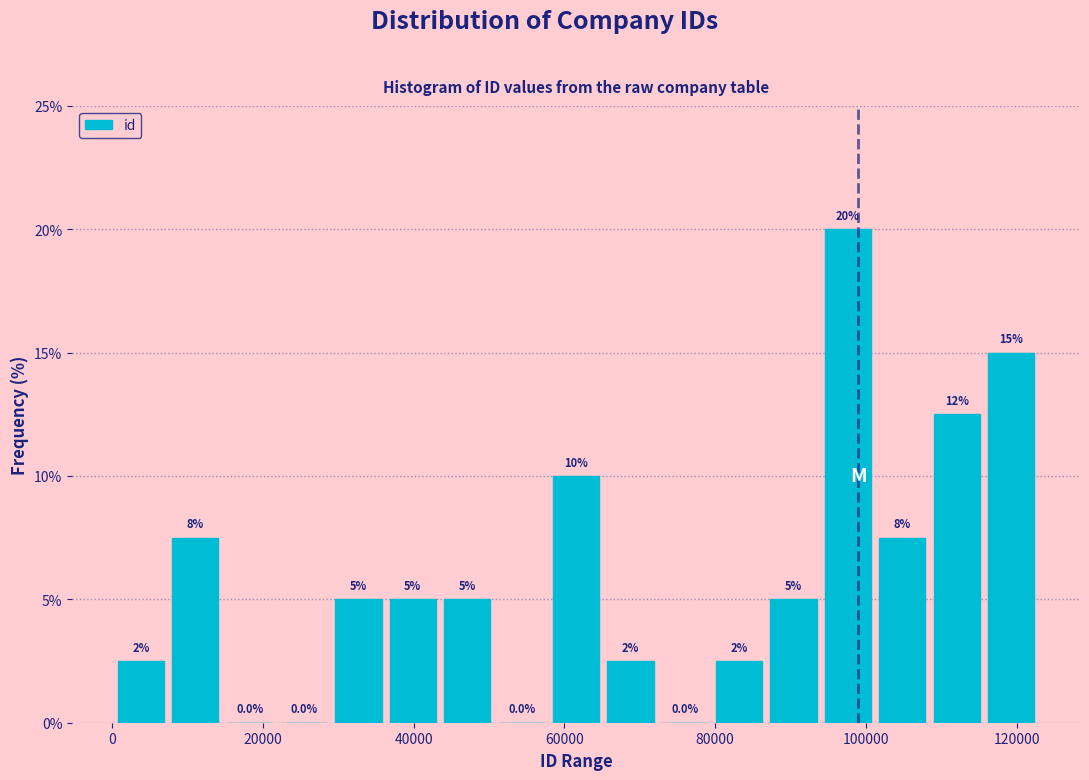

Around what value on the x-axis is the tallest bar? Give the approximate position of its centre, as read against the axis.

98000